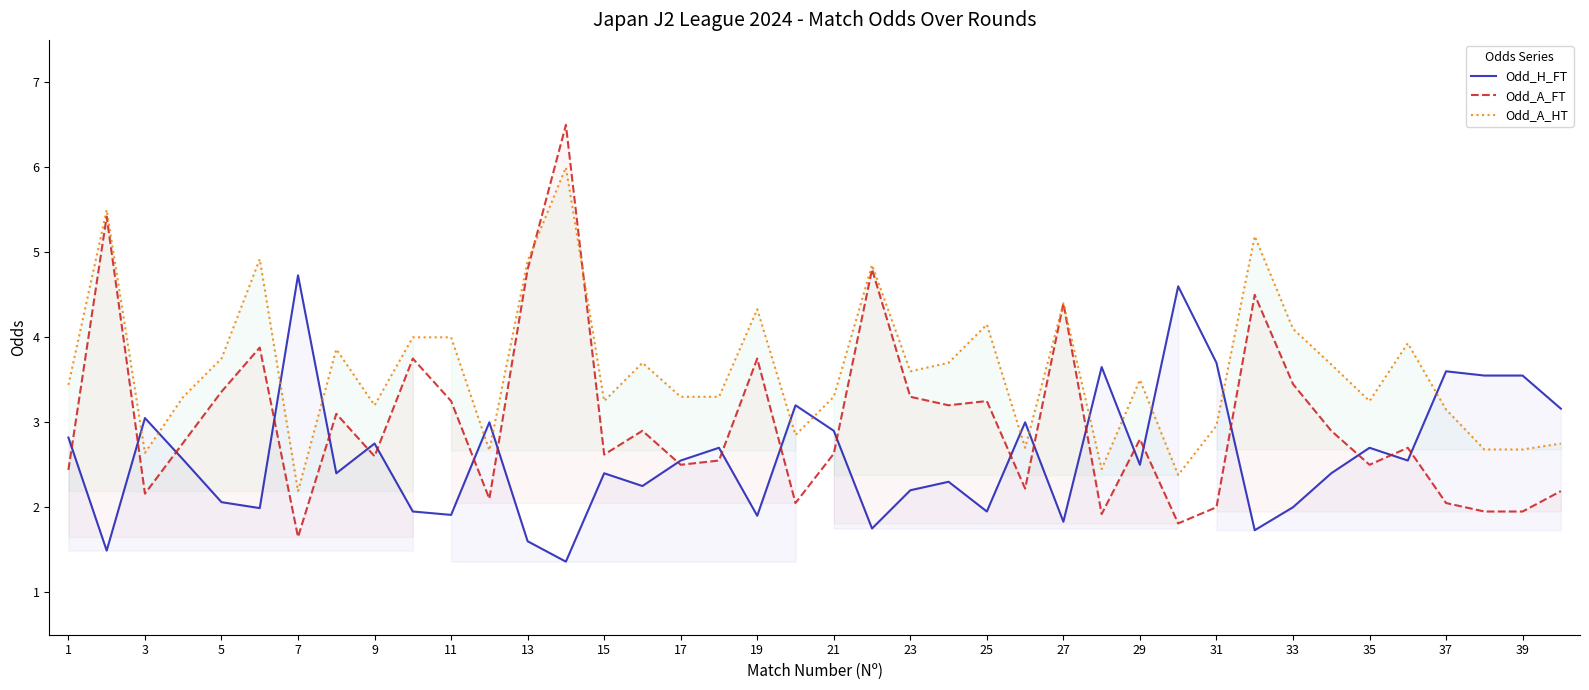

Is it true that Odd_A_HT equals 4.5 at 37?

False